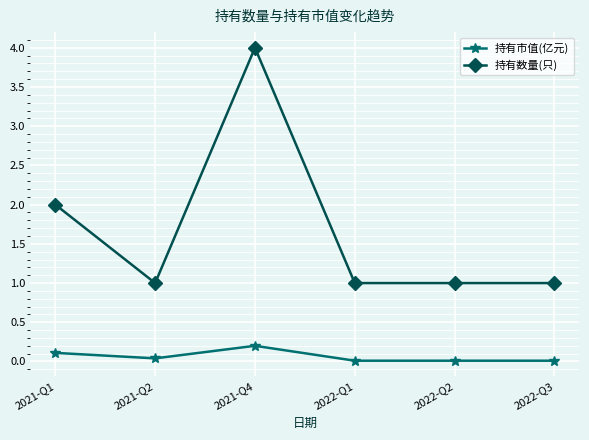

Rank the series by their average value, from highest to lowest.

持有数量(只), 持有市值(亿元)